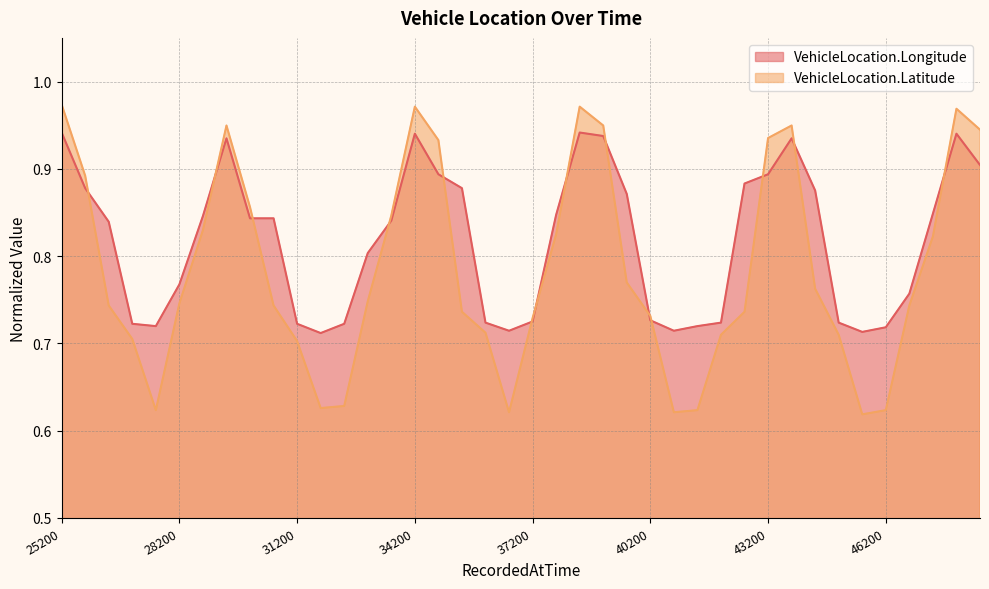

True or false: VehicleLocation.Latitude and VehicleLocation.Longitude intersect in this chart.

True